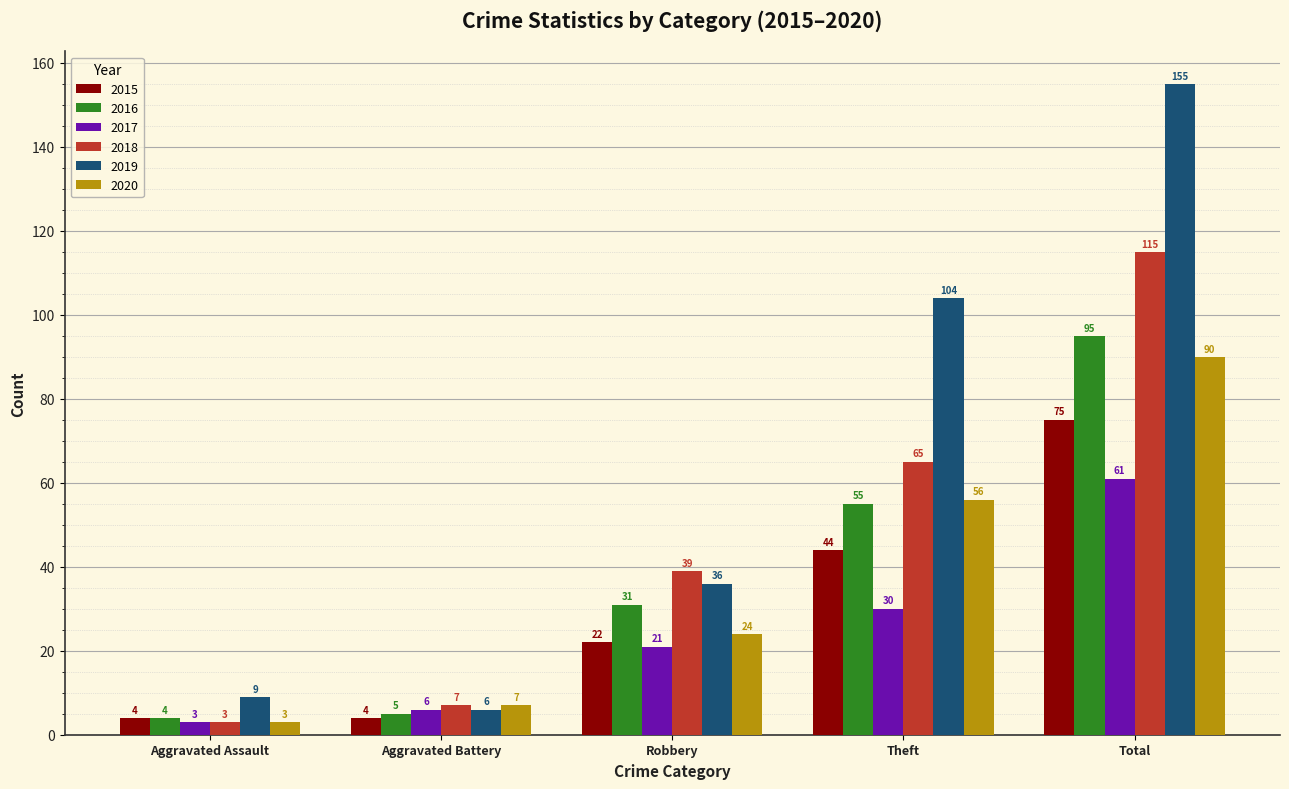

Is it true that 2016 equals 5 at Aggravated Battery?

True